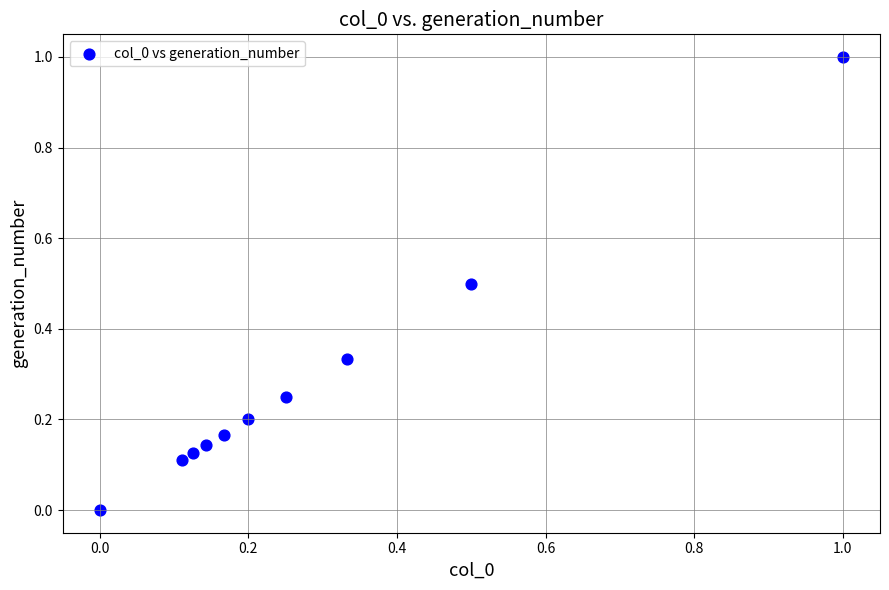

What is the range of X values (max minus min)?

1.0